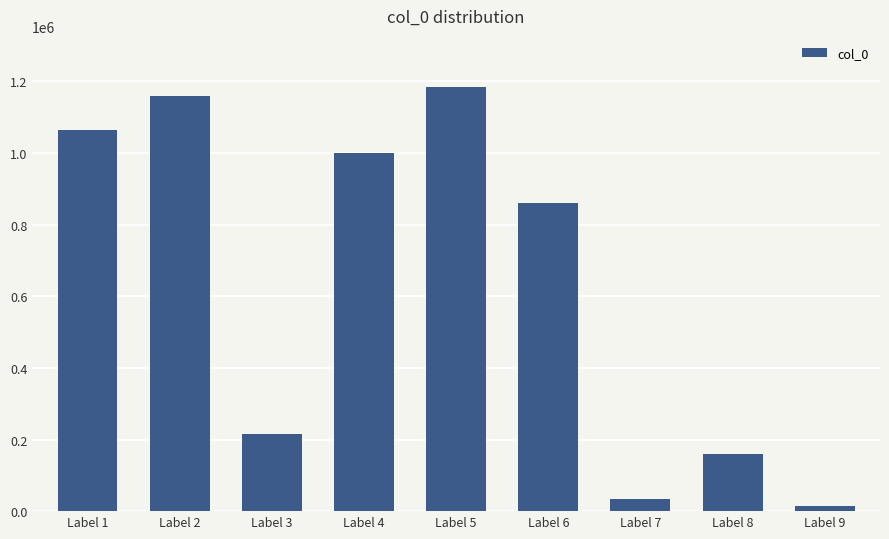

What is the smallest value displayed?

15010